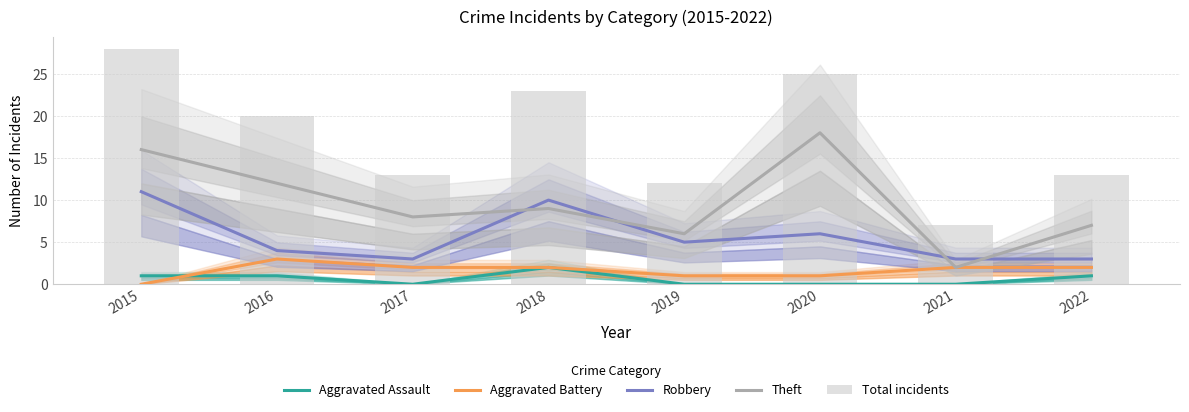

What is the maximum value for Robbery?

11